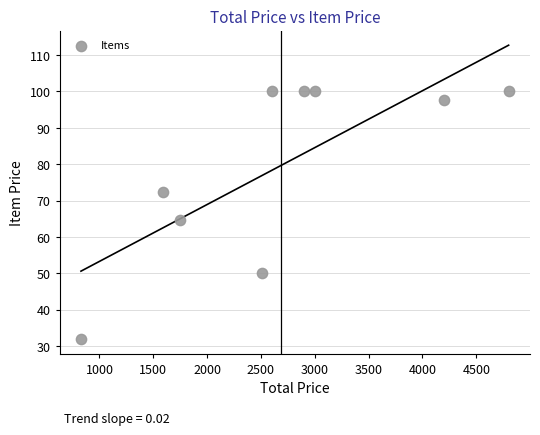

What is the range of Y values (max minus min)?

68.1